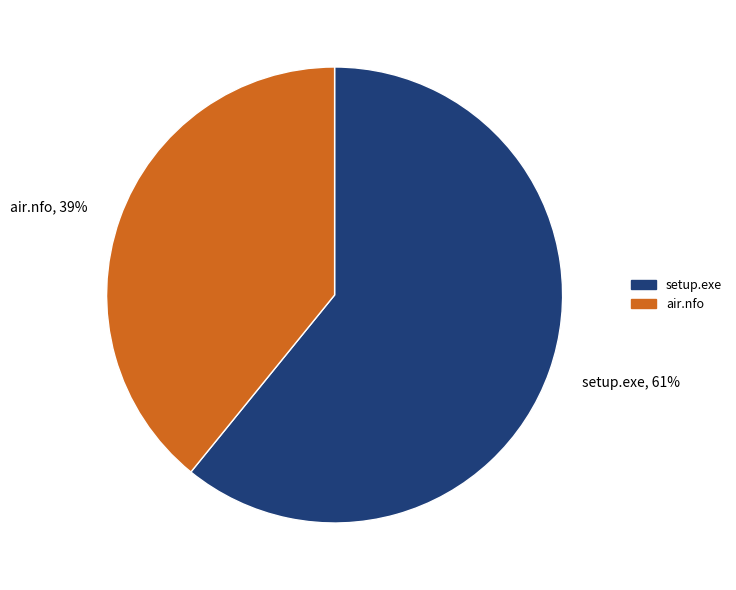

Is it true that air.nfo is 39% of the pie?

True